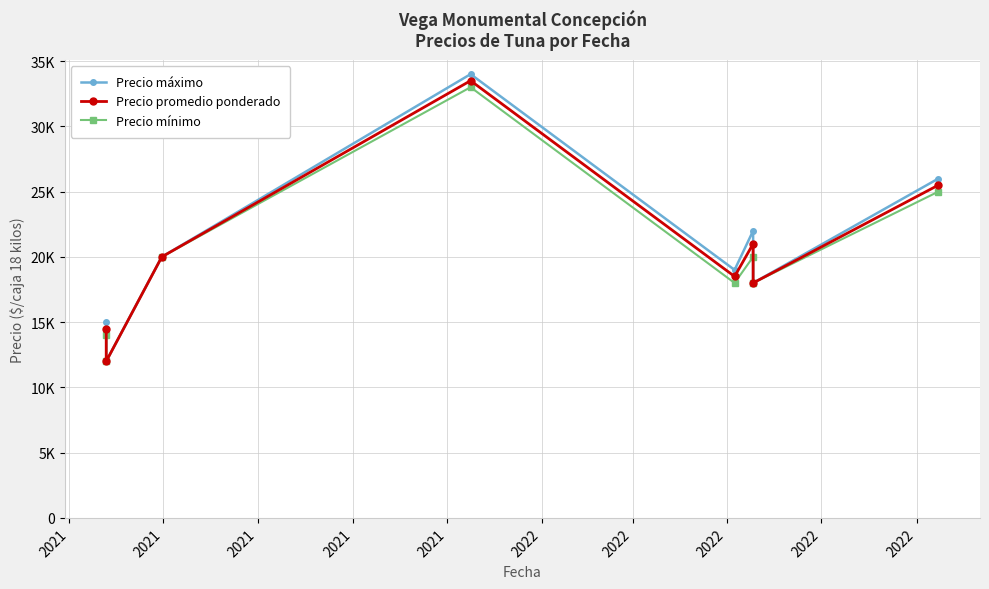

What is the greatest value displayed?

34000